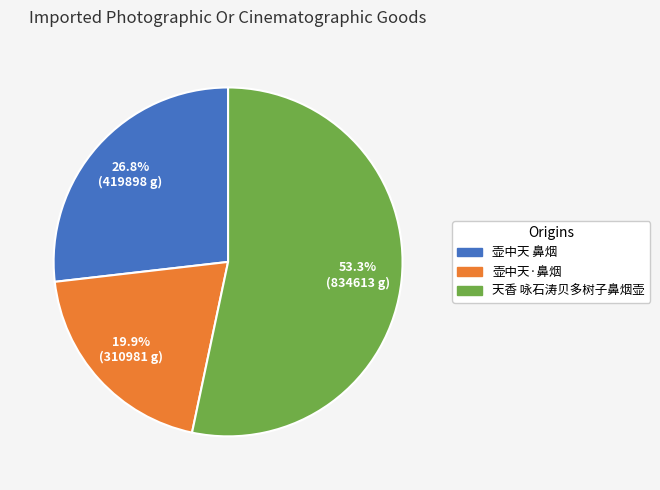

How many segments does this pie chart have?

3